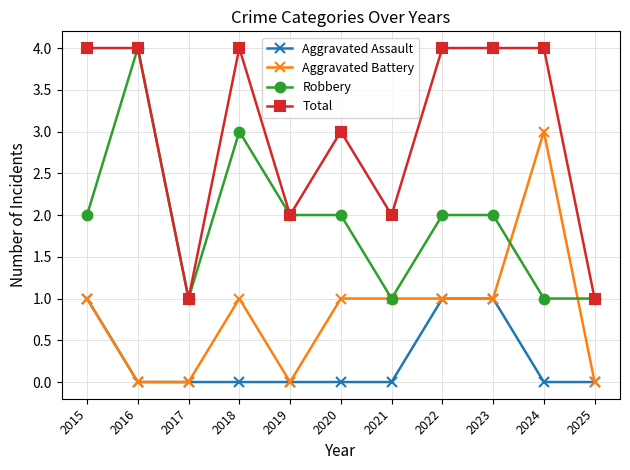

Reading right to left, extract all data points from this chart.

Aggravated Assault: 0	0	1	1	0	0	0	0	0	0	1
Aggravated Battery: 0	3	1	1	1	1	0	1	0	0	1
Robbery: 1	1	2	2	1	2	2	3	1	4	2
Total: 1	4	4	4	2	3	2	4	1	4	4